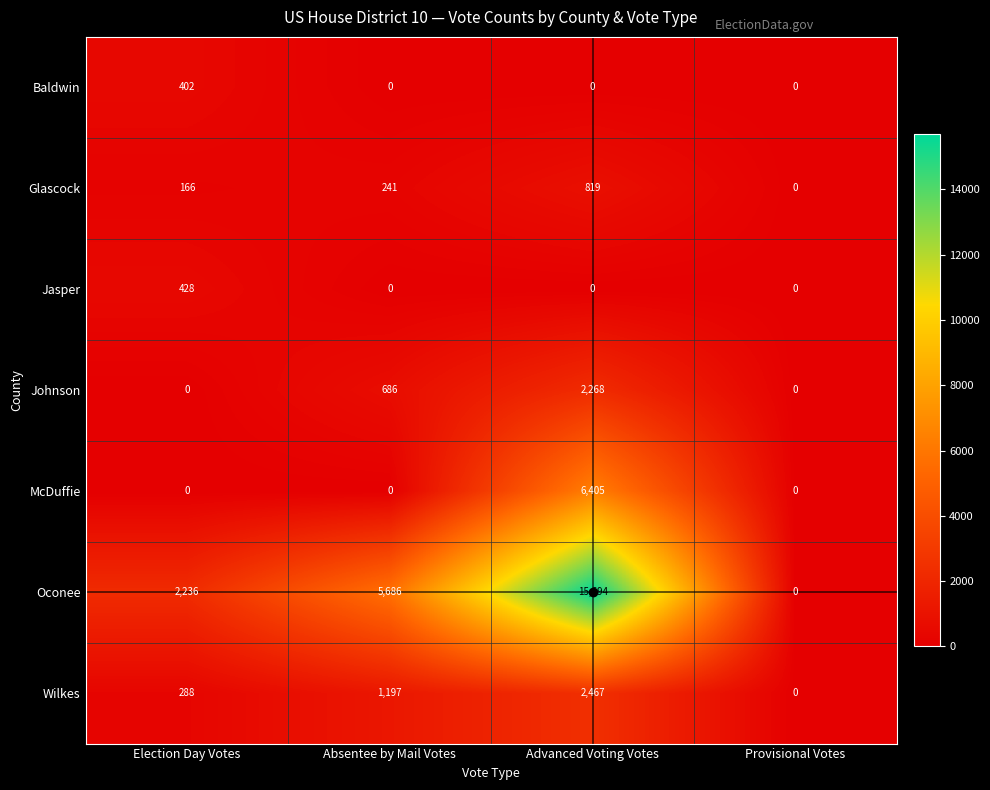

How many Baldwin values are between 0 and 402?

4